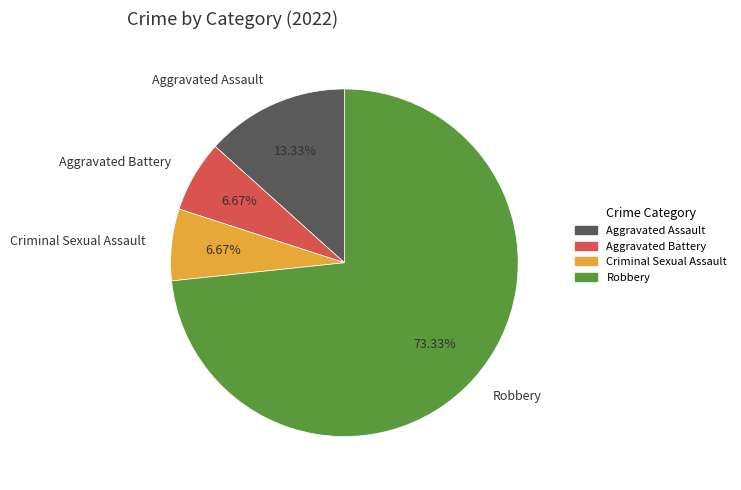

Which slice is the largest?

Robbery